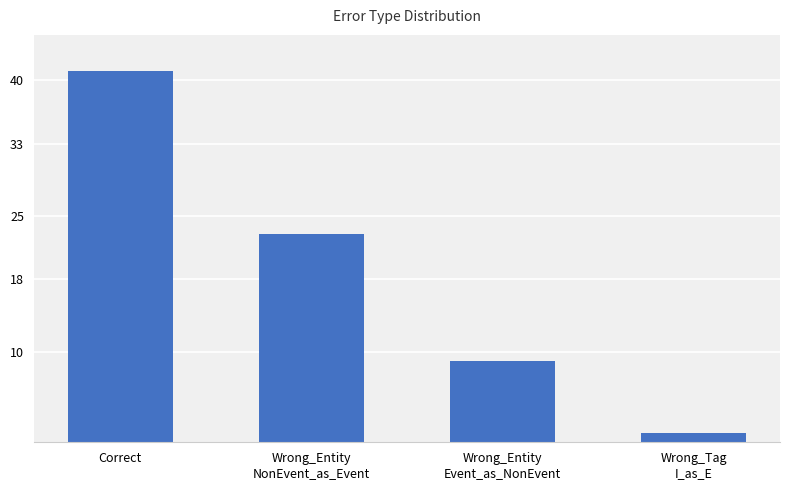

Where does the data first go above 23?

Correct